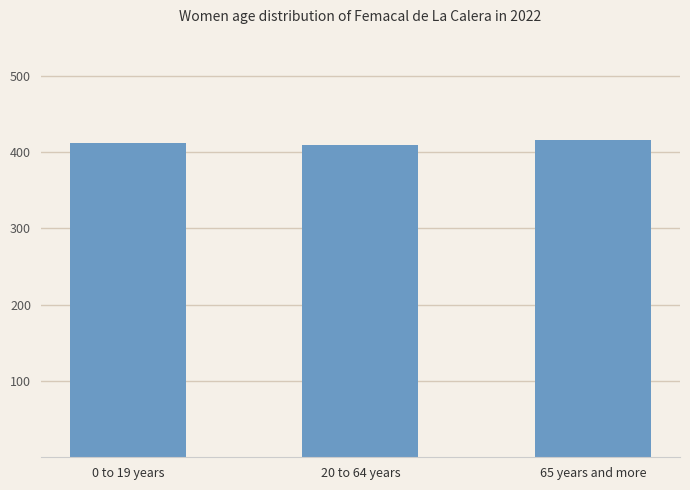

Are the bars horizontal?

No